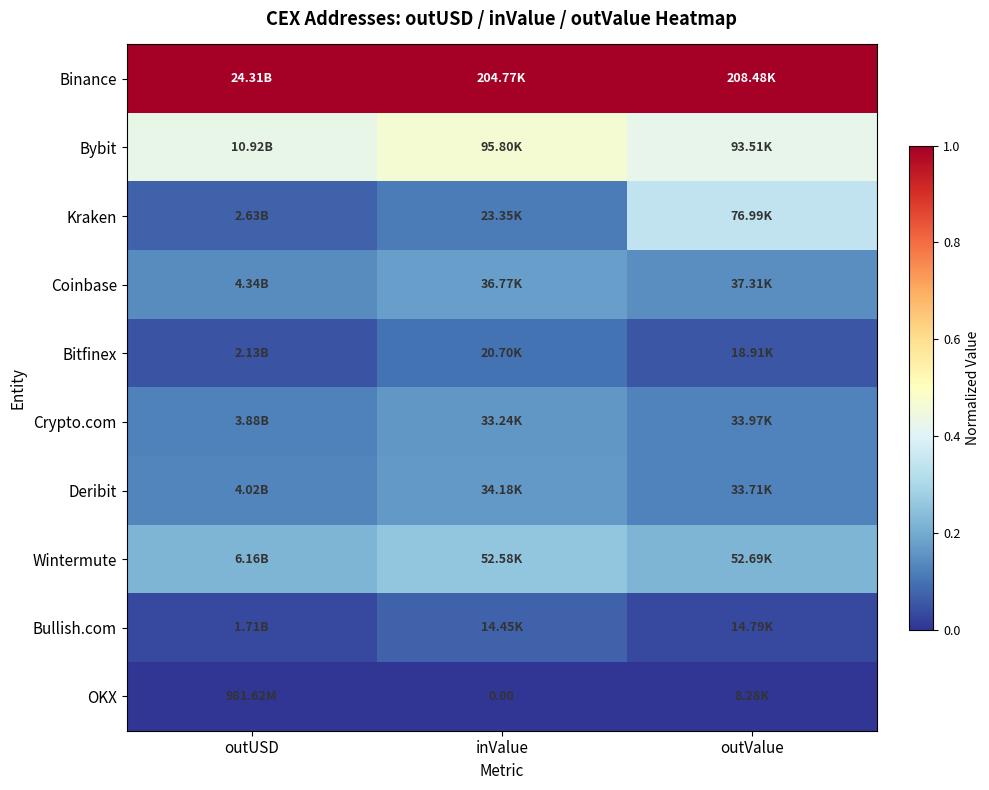

Count the number of data series in this chart.

10